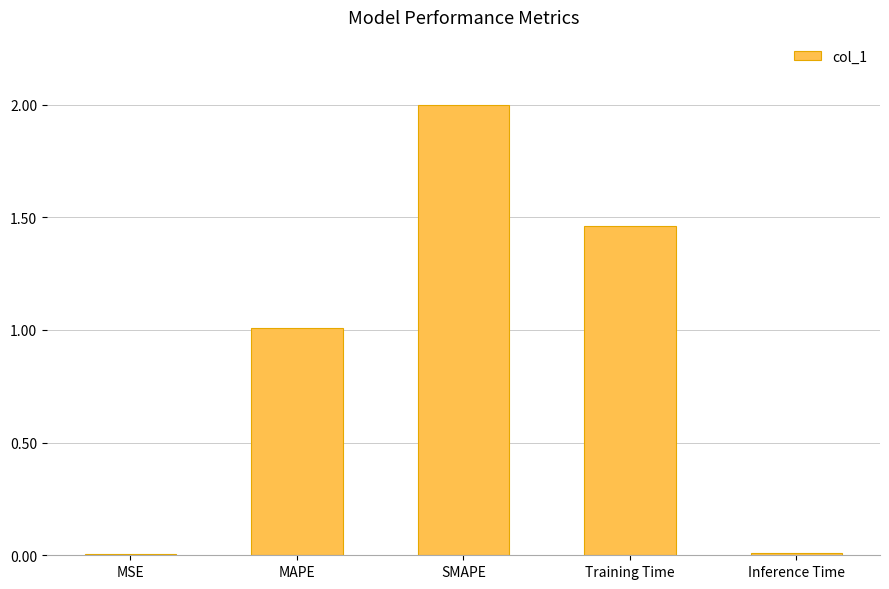

Count the number of values greater than 1.

3